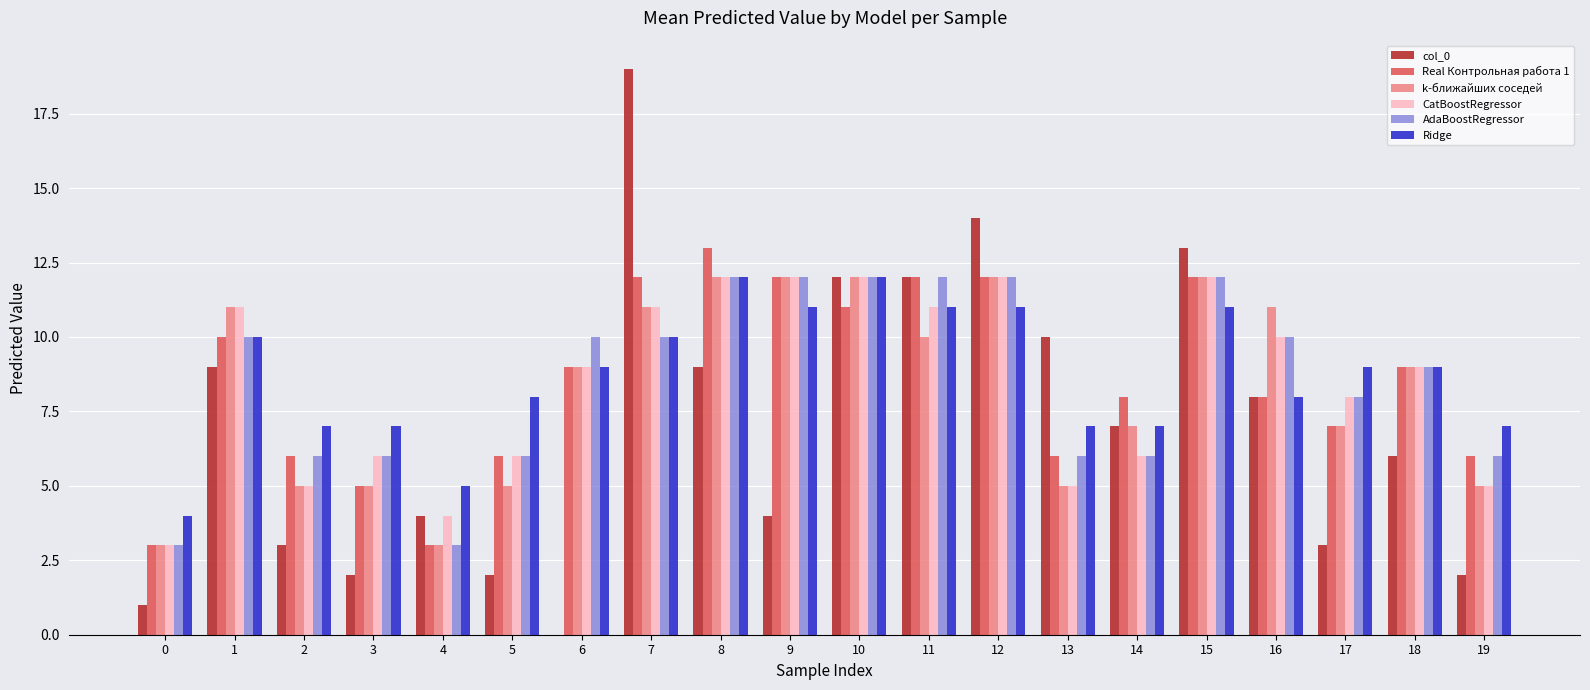

Is it true that Ridge equals 1 at 0?

False